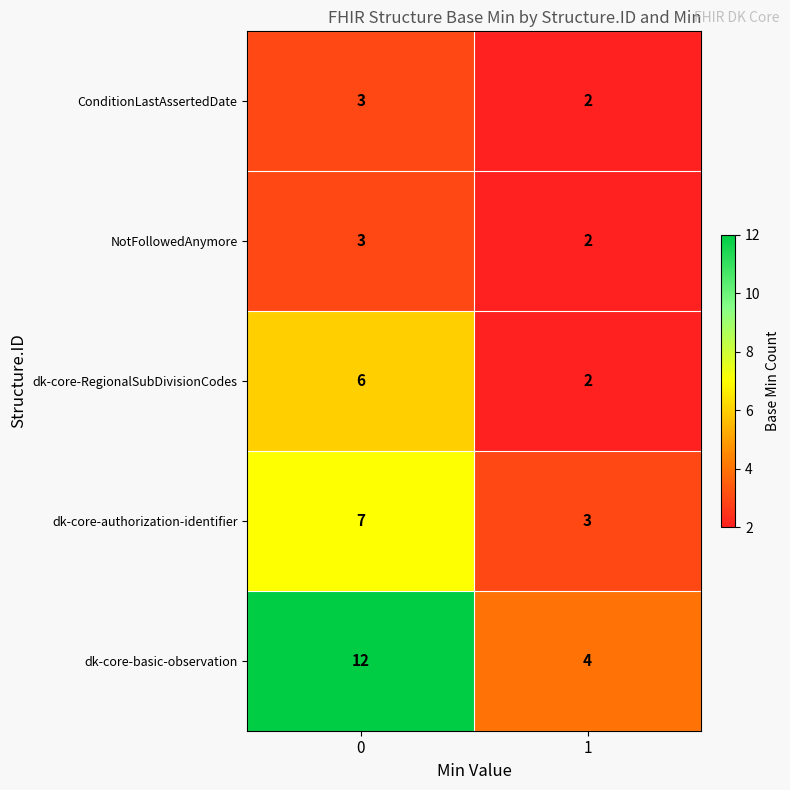

What is the sum of the ConditionLastAssertedDate values at 1 and 0?

5